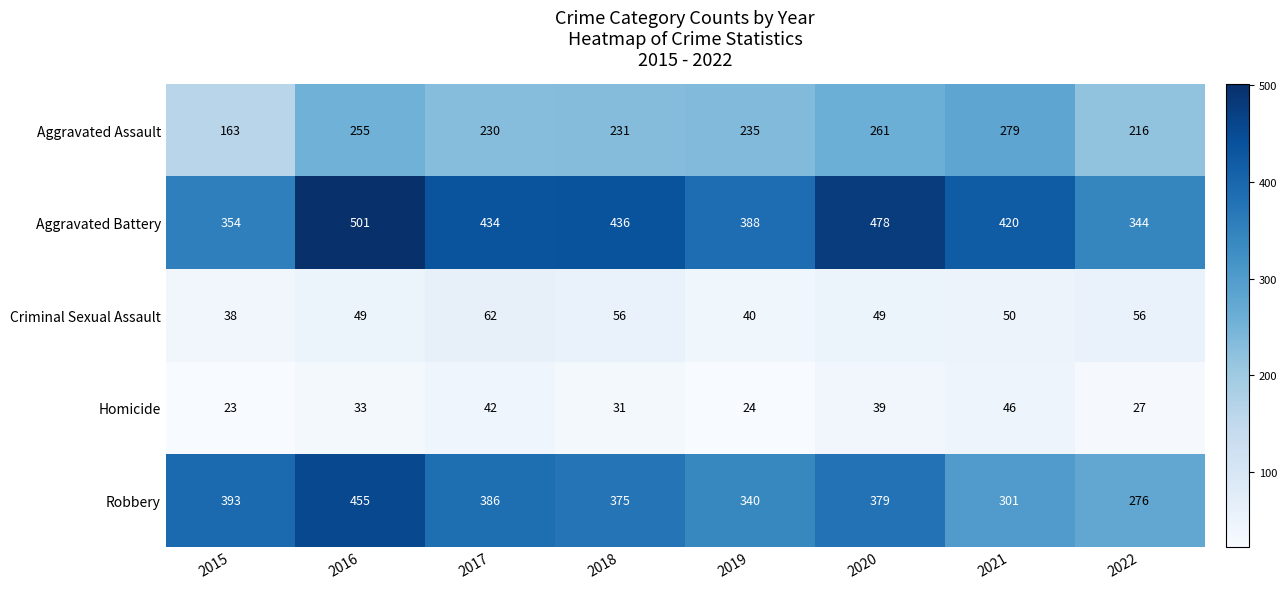

What is the difference between the maximum and second lowest values in the Robbery series?

154